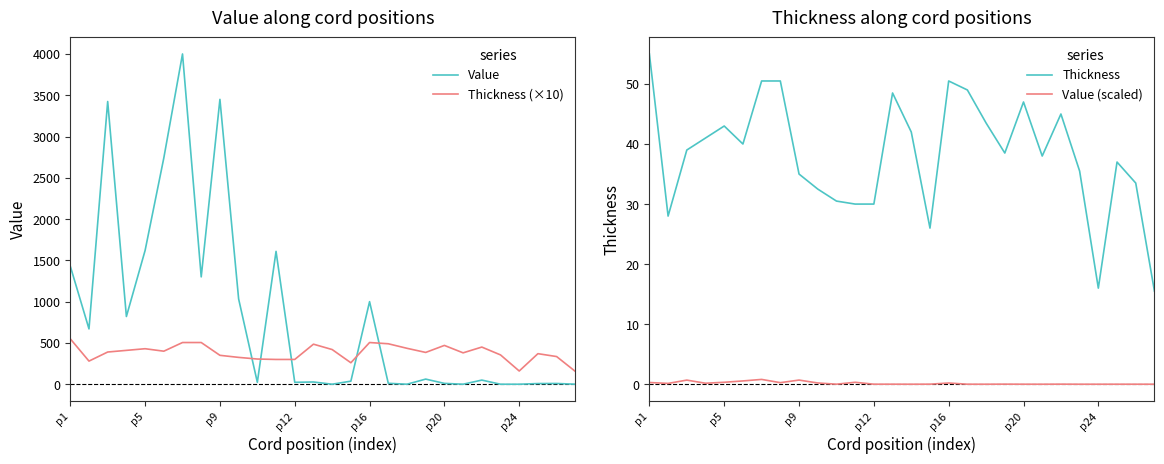

What is the sum of all Value (scaled) values?

4.7